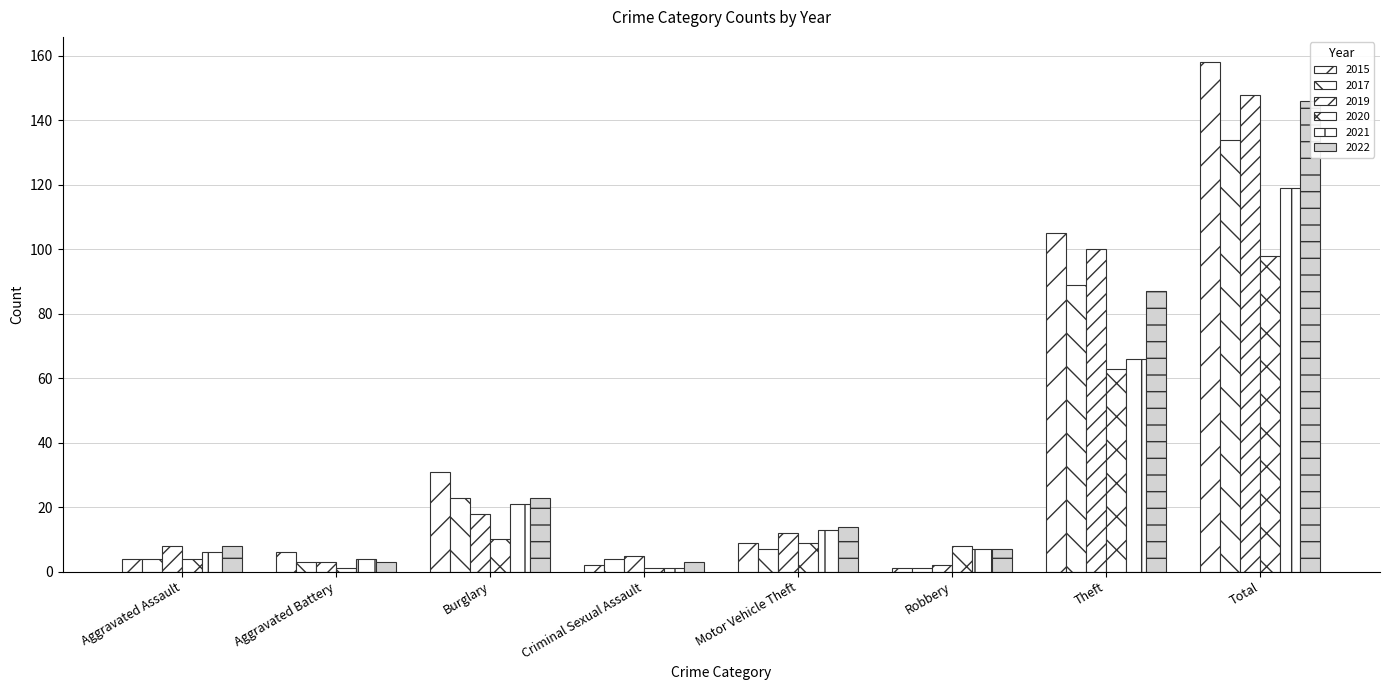

What position from the right is Criminal Sexual Assault?

5